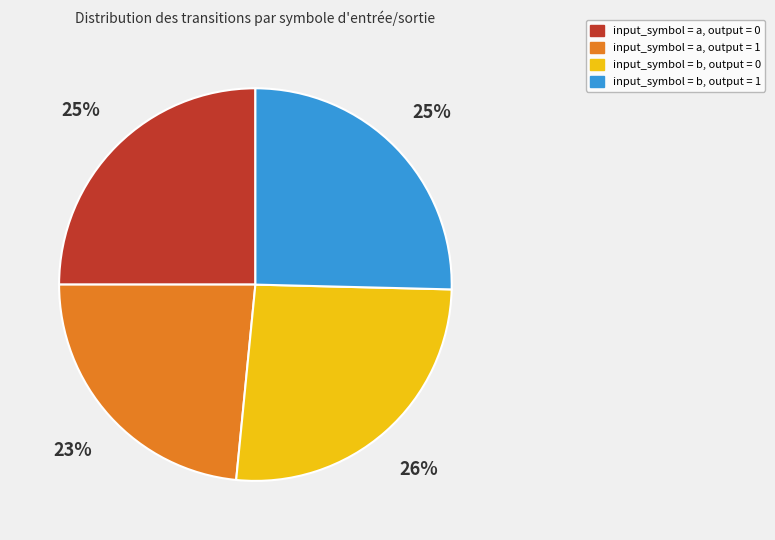

How many segments does this pie chart have?

4